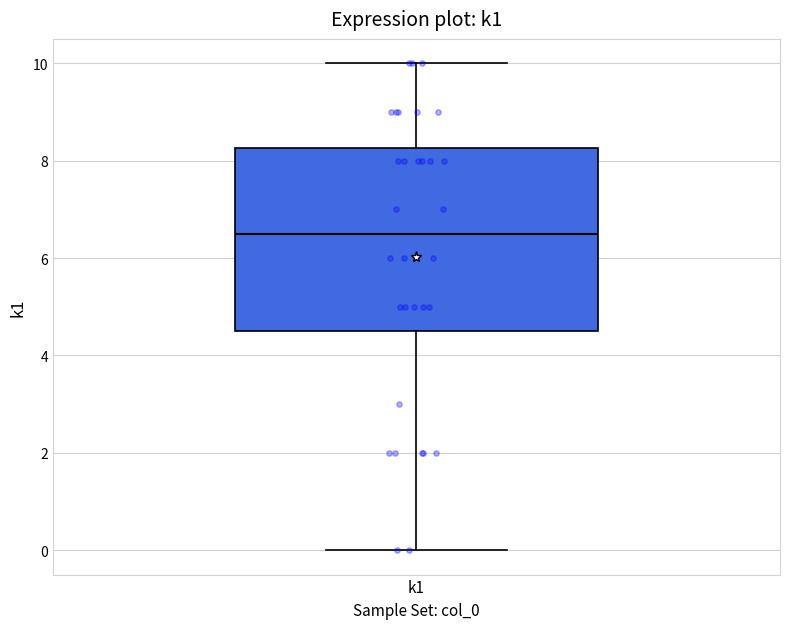

Where does the upper whisker of the box for k1 end on the y-axis? The values are not printed on the chart, so give them approximately, as read against the axis.

10.0